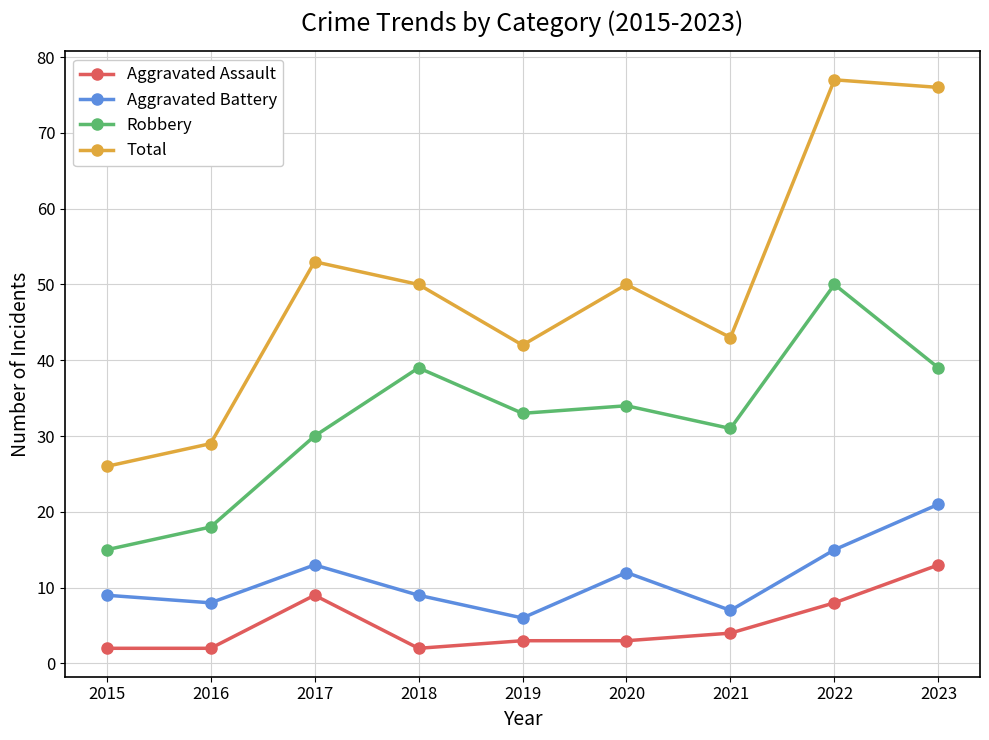

At 2017, list the series in order from smallest to largest.

Aggravated Assault, Aggravated Battery, Robbery, Total